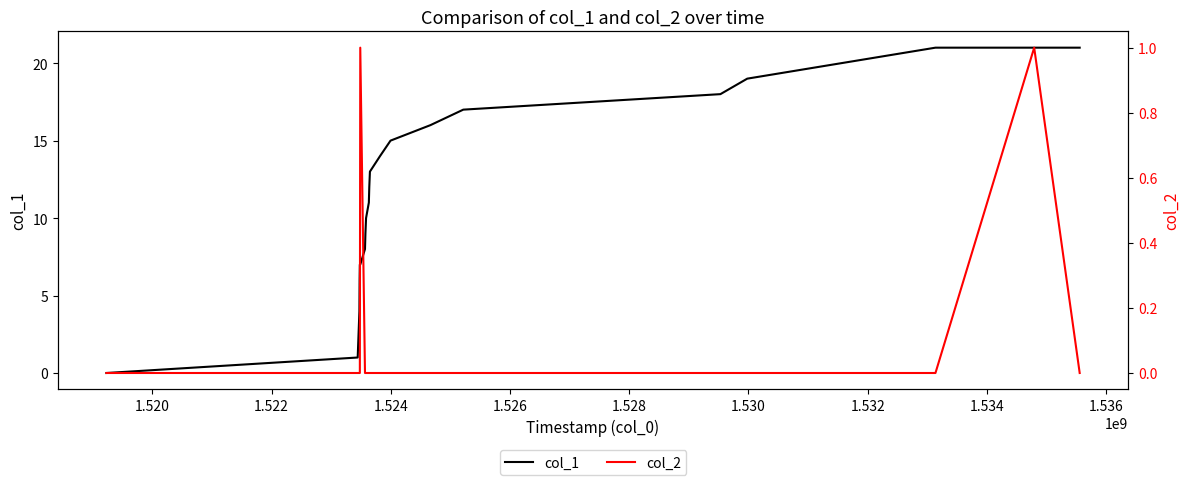

Does the chart display data point markers on the line(s)?

No